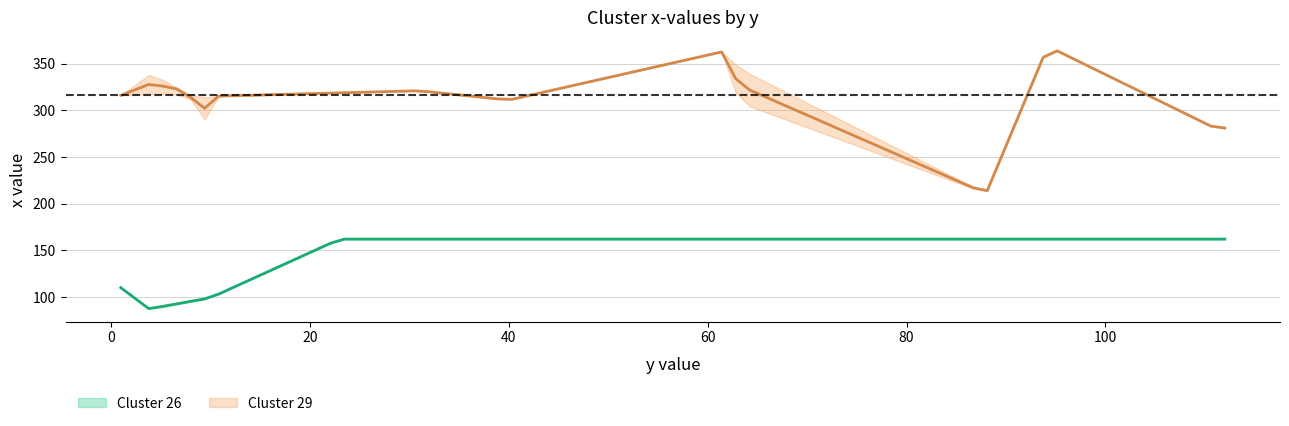

How many lines are shown in the chart?

3